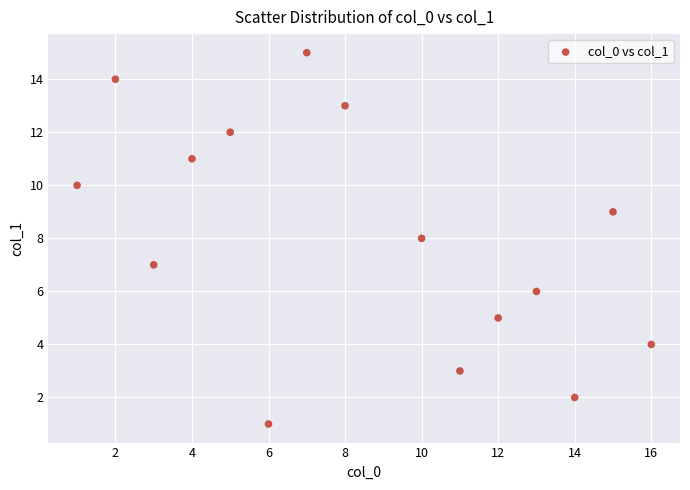

What is the range of Y values (max minus min)?

14